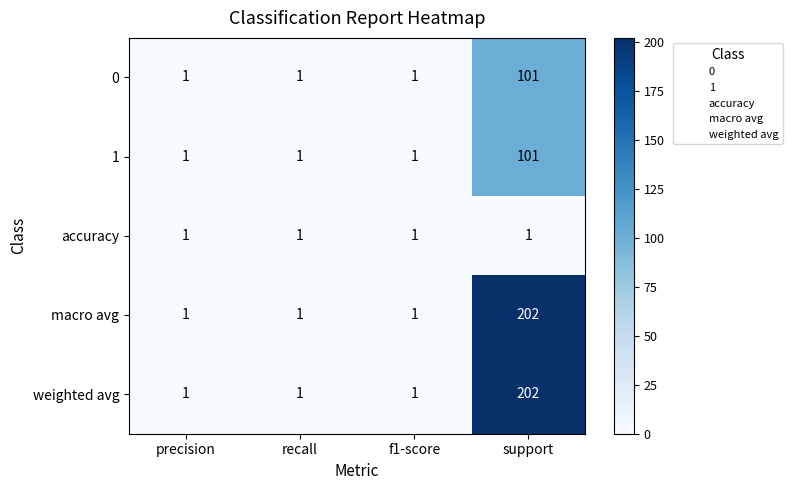

At how many categories does at least one series exceed 148?

1